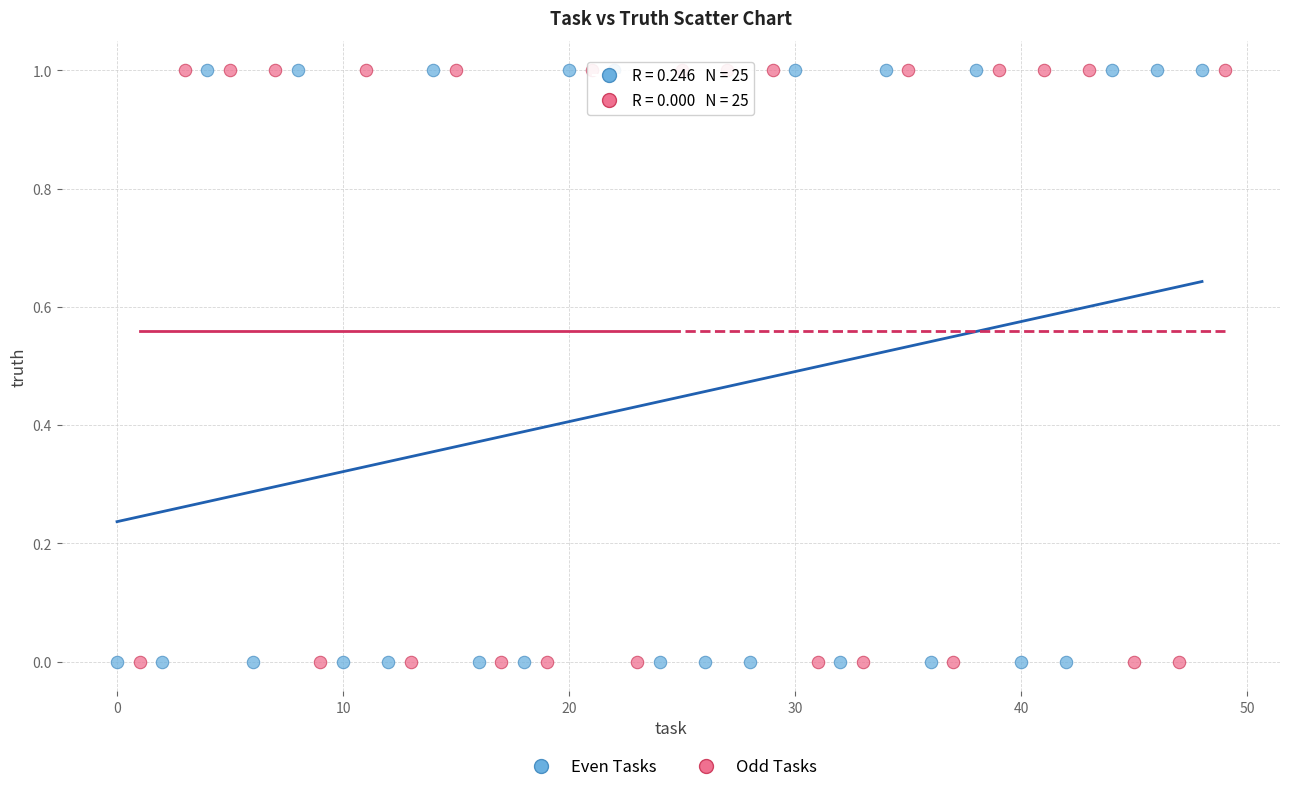

What are all the series names shown in the legend?

Even Tasks, Odd Tasks